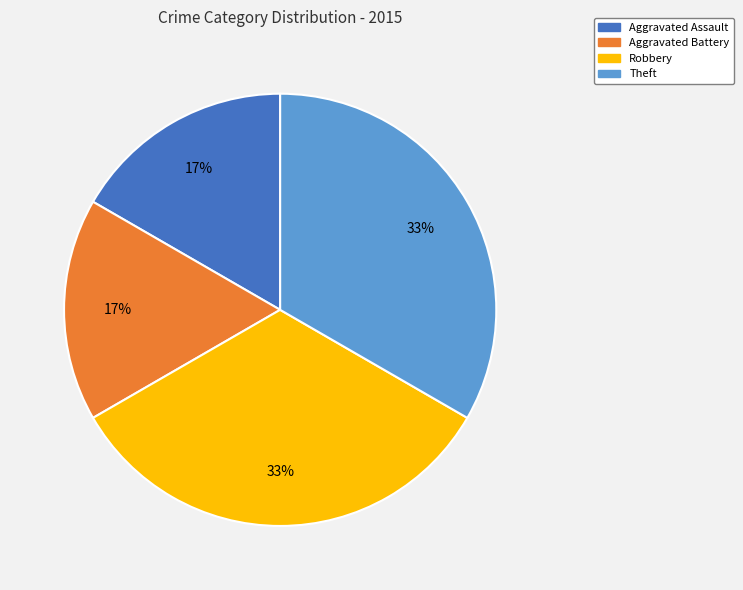

How many slices are in this pie chart?

4